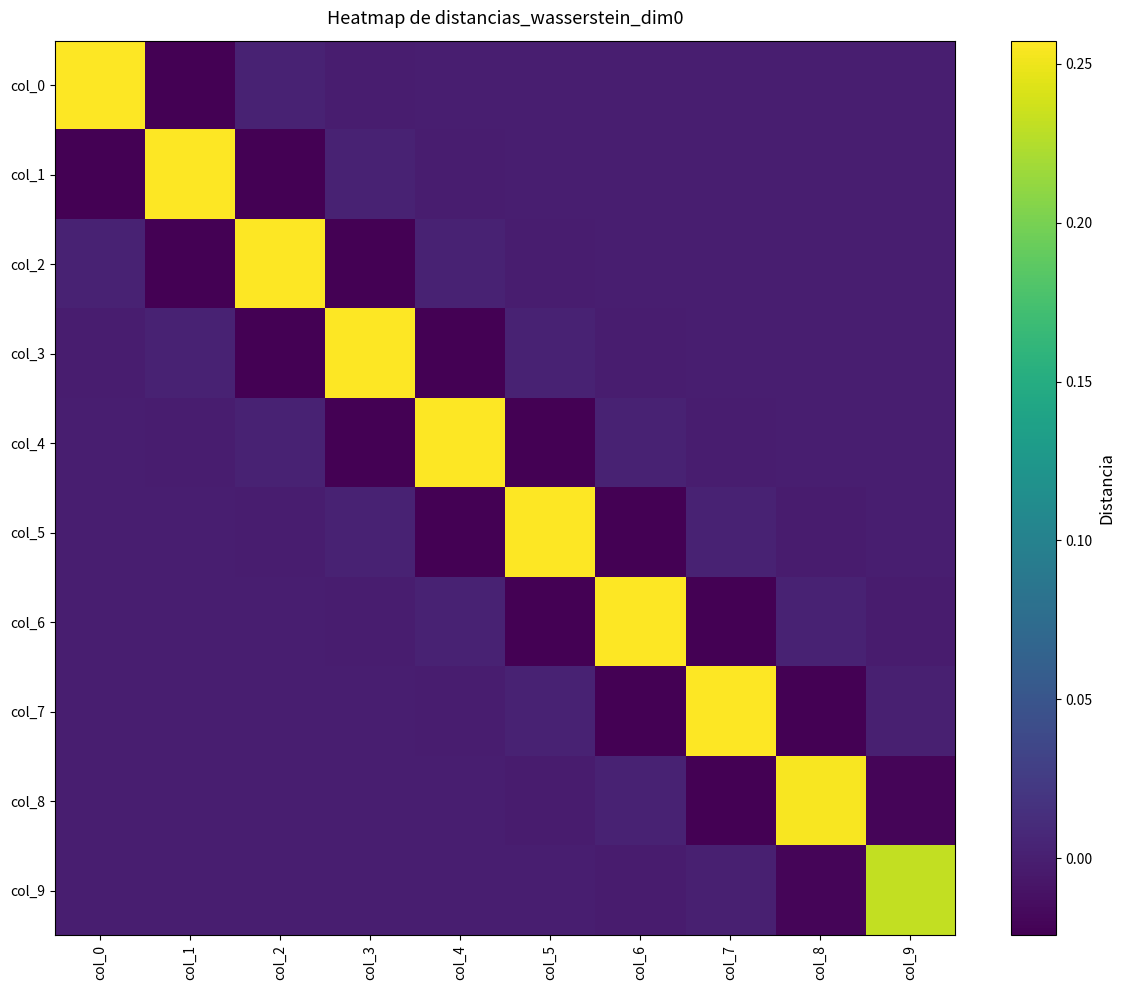

How many distinct data groups are displayed?

10